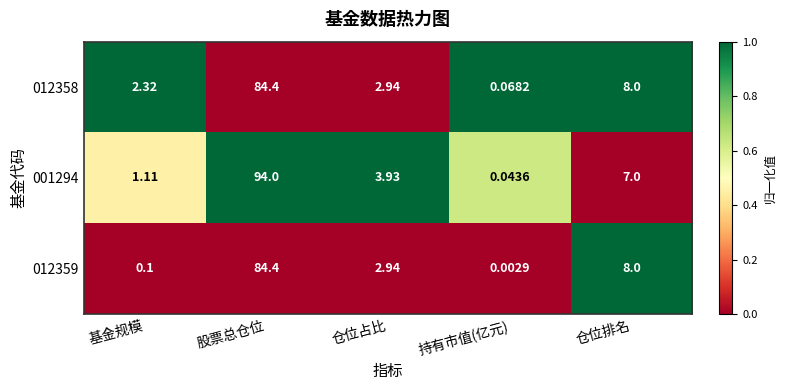

At which category is the sum across all series the highest?

股票总仓位